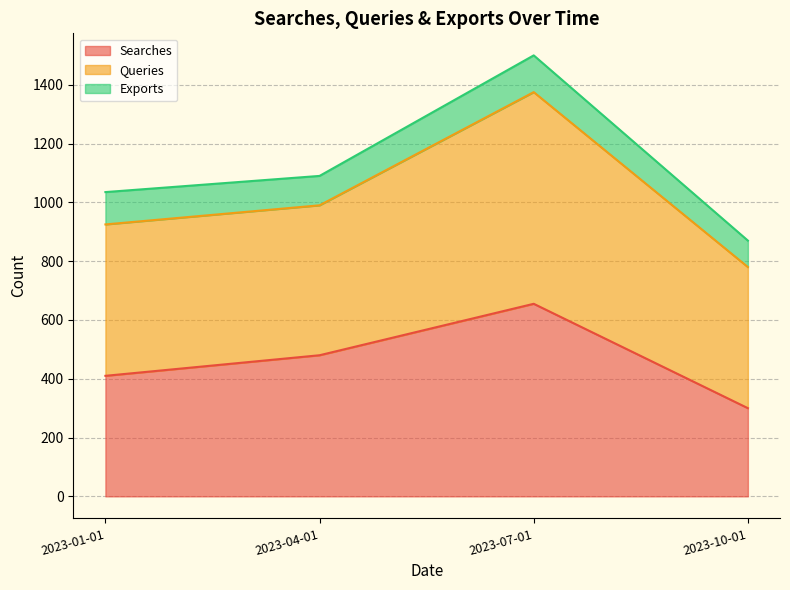

What is the value of the Exports point at the 4th from the left?

90